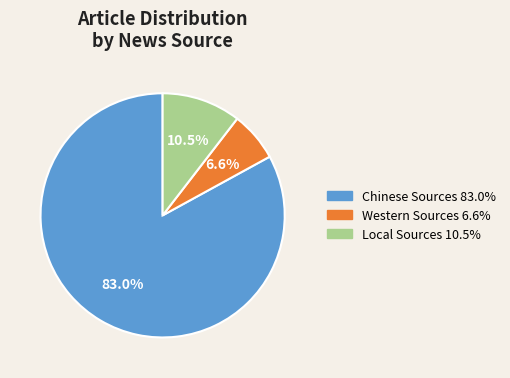

To the nearest percent, what is the difference between the Local Sources and Western Sources slice percentages?

4%